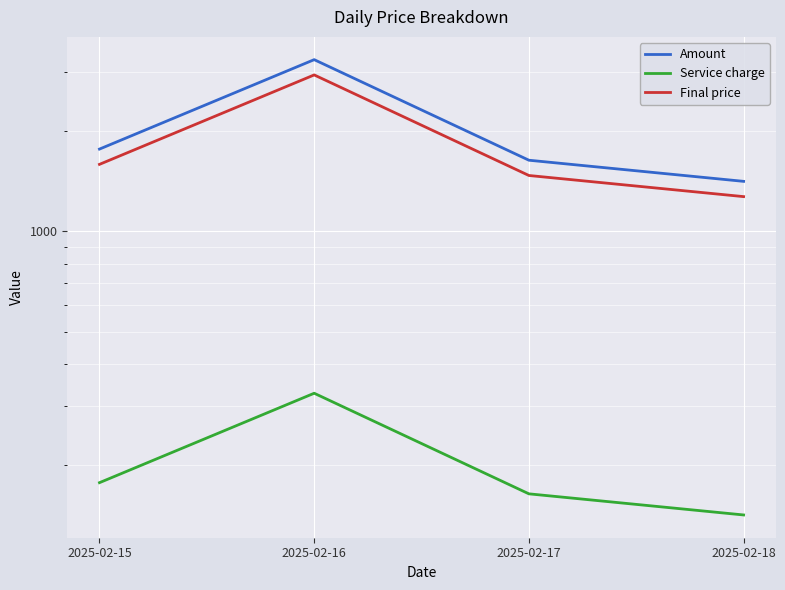

What is the average value of the Final price series?

1819.0